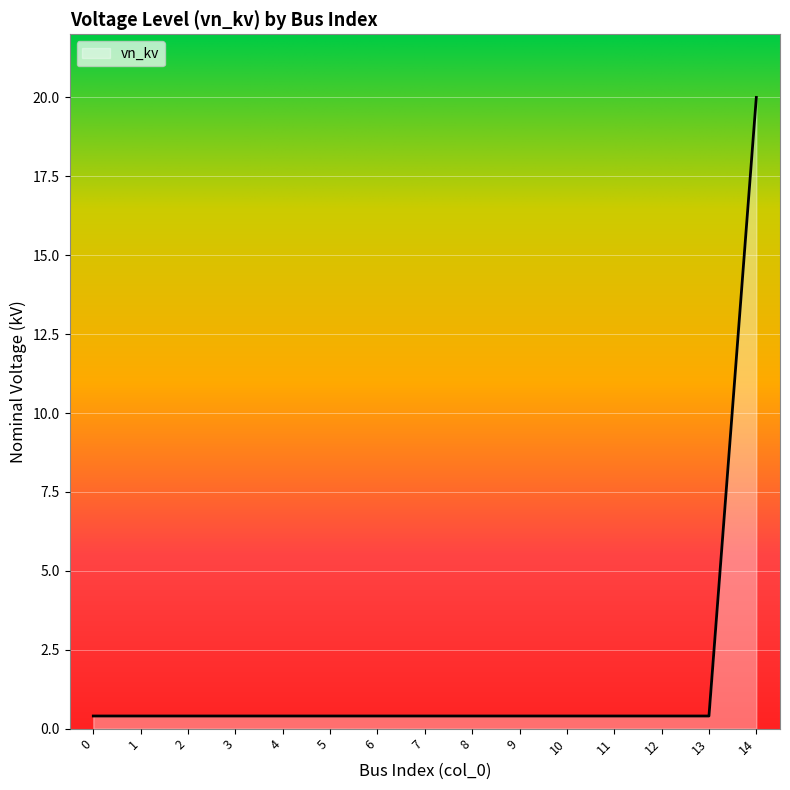

Reading right to left, extract all data points from this chart.

14=20.0	13=0.4	12=0.4	11=0.4	10=0.4	9=0.4	8=0.4	7=0.4	6=0.4	5=0.4	4=0.4	3=0.4	2=0.4	1=0.4	0=0.4